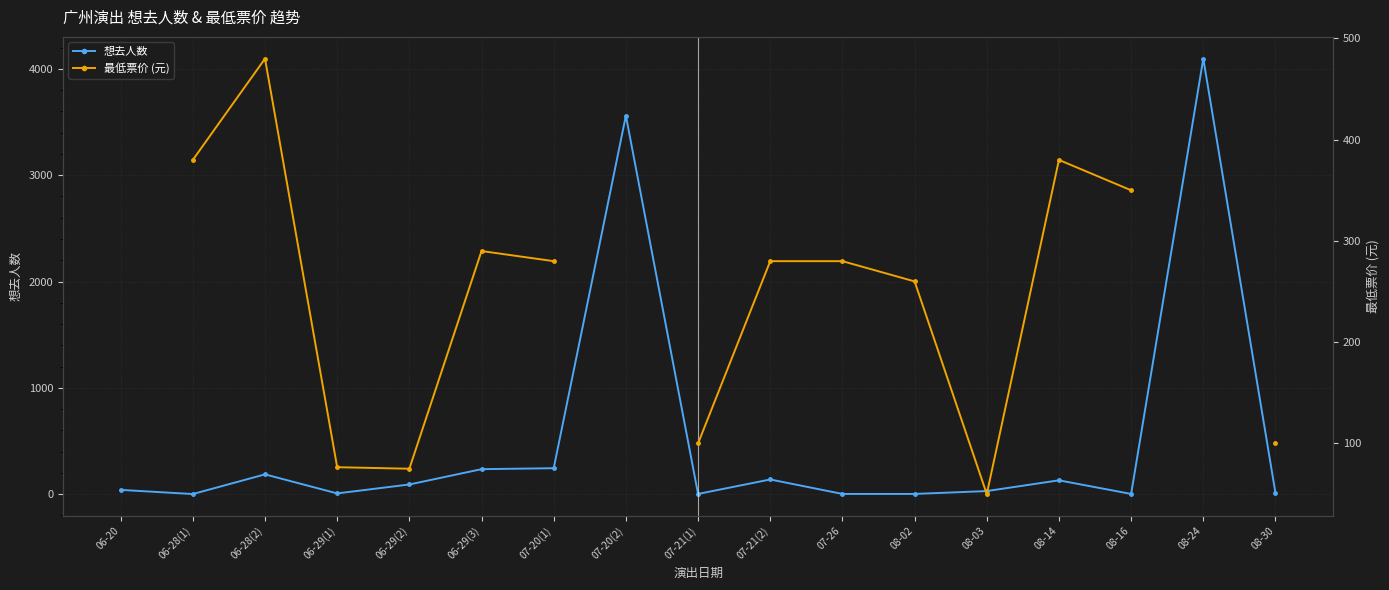

The 最低票价 (元) series shows 16.1 at 08-03. True or false?

False